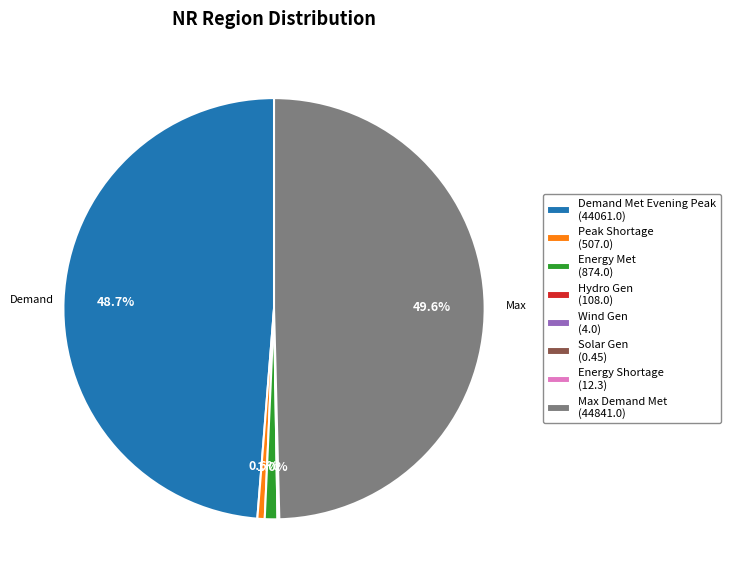

What portion of the pie excludes Max Demand Met (44841.0)?

50.4%